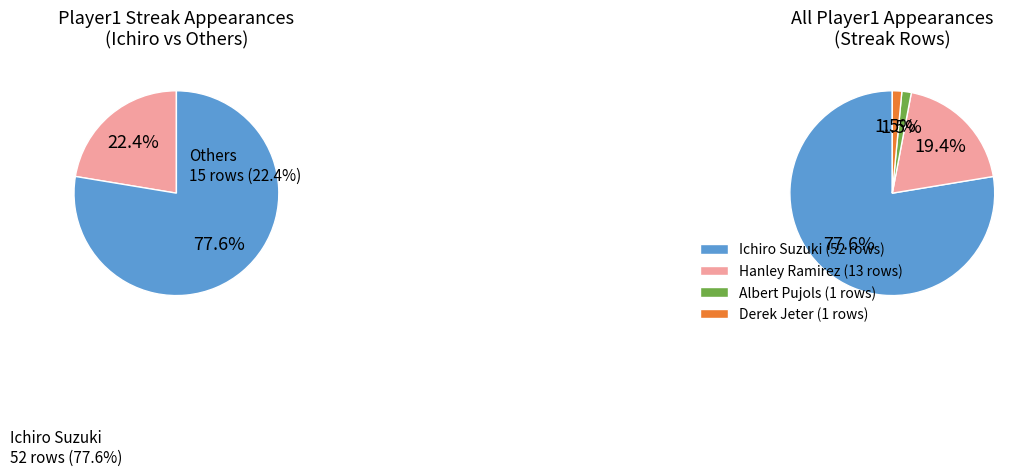

What is the smallest slice in the pie chart?

Albert Pujols